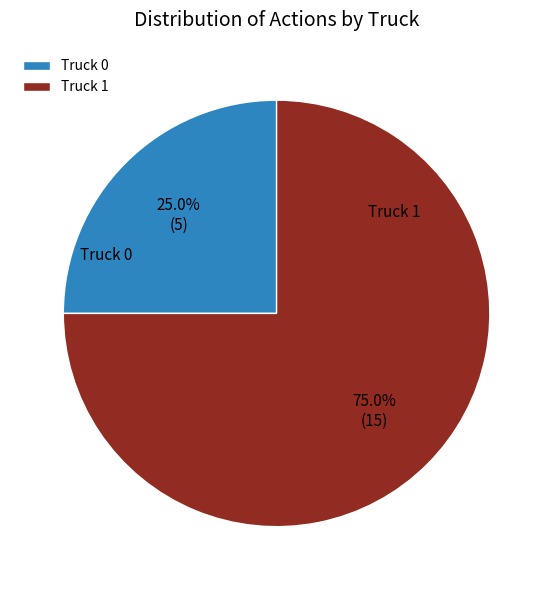

Is it true that Truck 0 is 14% of the pie?

False